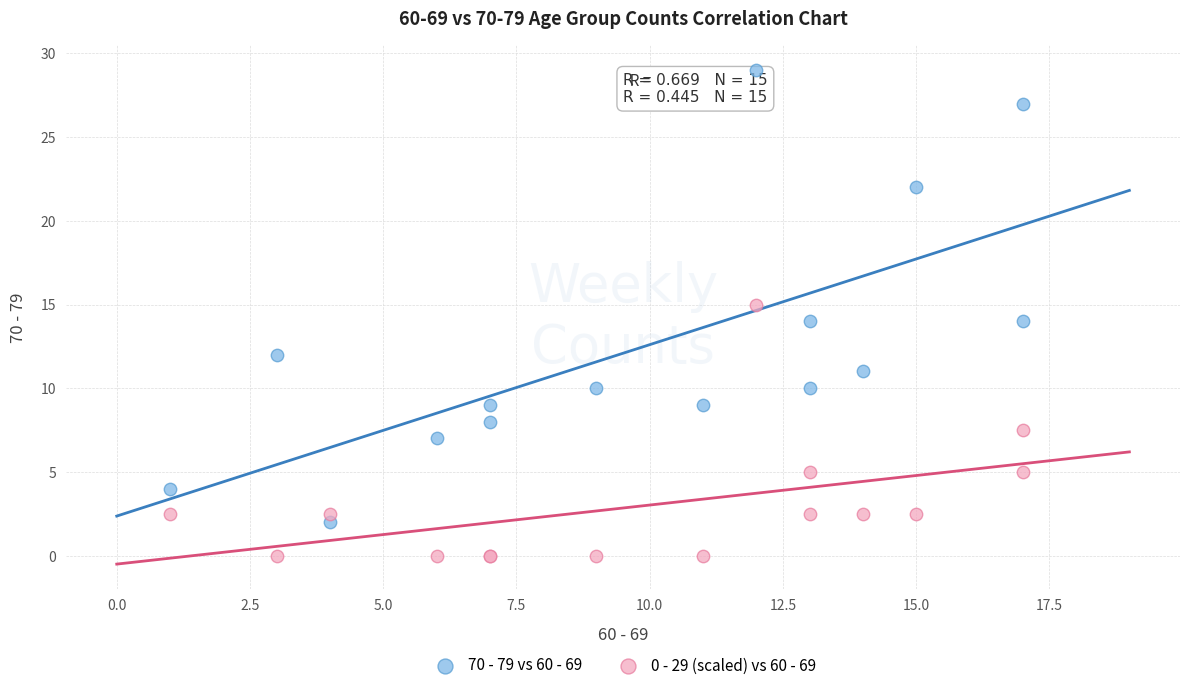

Which series reaches the maximum Y coordinate?

70 - 79 vs 60 - 69